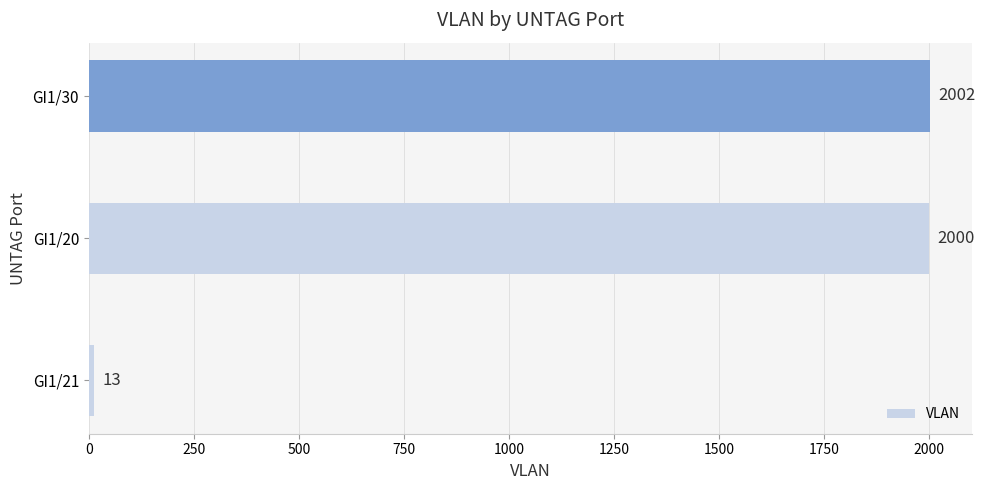

Is it true that the value at GI1/21 is 13?

True